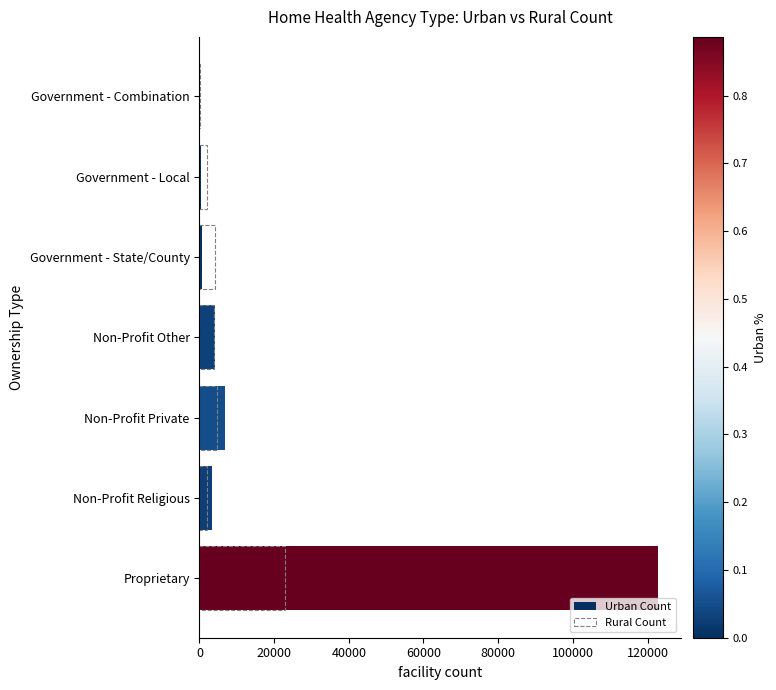

Between Non-Profit Private and Non-Profit Other, which is larger?

Non-Profit Private